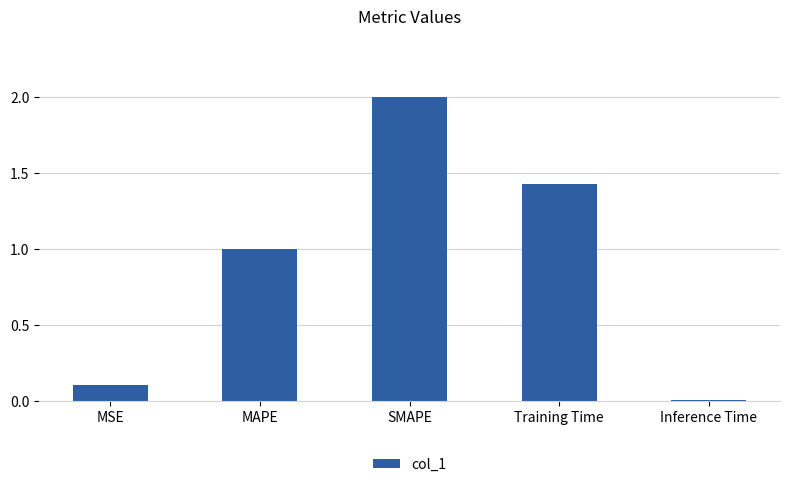

What is the label of the 1st bar from the left?

MSE